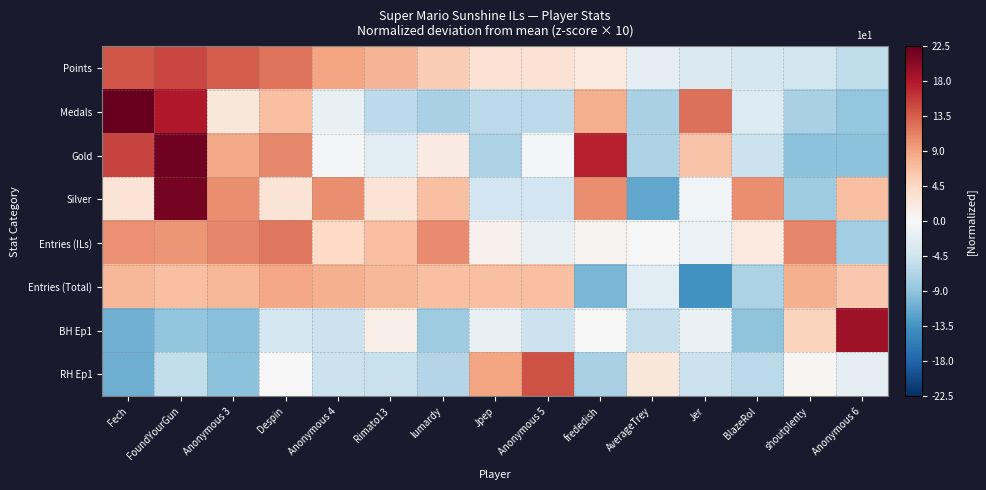

Which category has the highest value across all series?

Fech